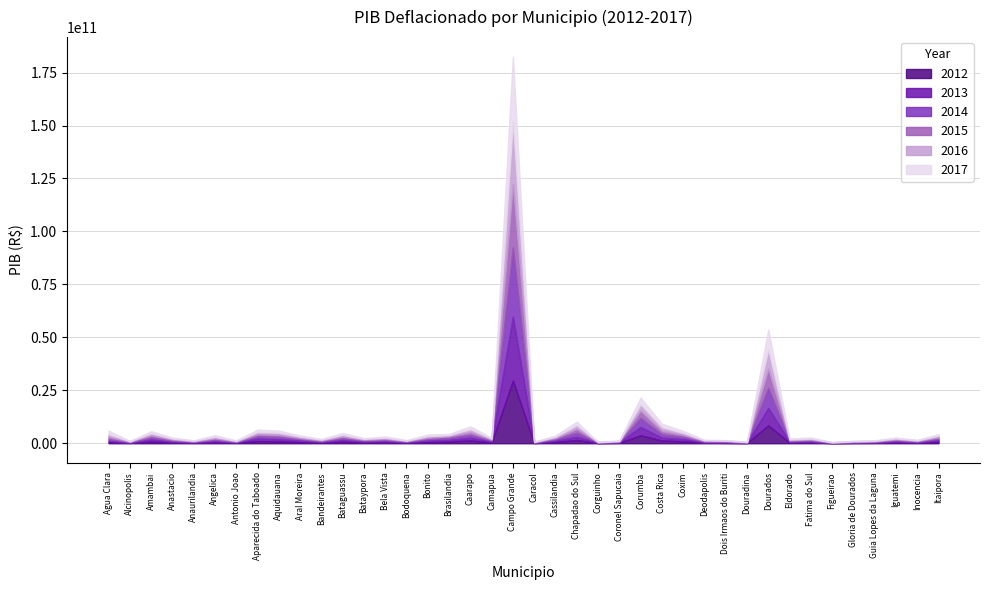

Where is the first local maximum for 2017?

Amambai